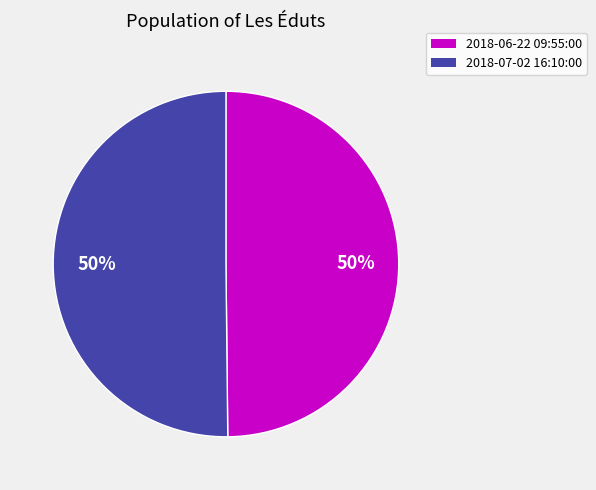

To the nearest percent, what is the combined percentage of 2018-06-22 09:55:00 and 2018-07-02 16:10:00?

100%